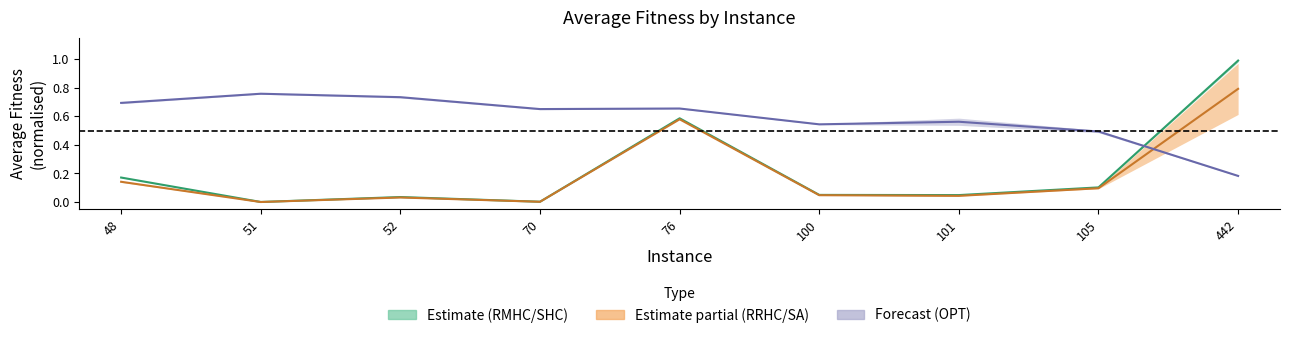

Reading left to right, extract all data points from this chart.

RMHC: 48=0.2	51=0.0	52=0.0	70=0.0	76=0.6	100=0.0	101=0.0	105=0.1	442=1.0
SHC: 48=0.1	51=0.0	52=0.0	70=0.0	76=0.6	100=0.0	101=0.0	105=0.1	442=0.8
RMHC_OPT: 48=0.7	51=0.8	52=0.7	70=0.7	76=0.7	100=0.5	101=0.6	105=0.5	442=0.2